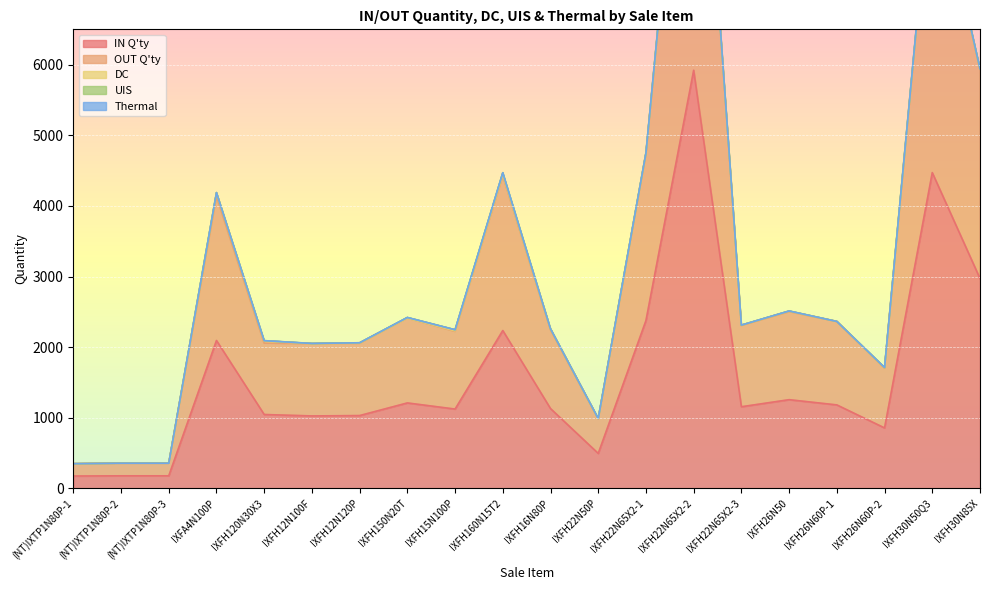

True or false: OUT Q'ty and UIS intersect in this chart.

False